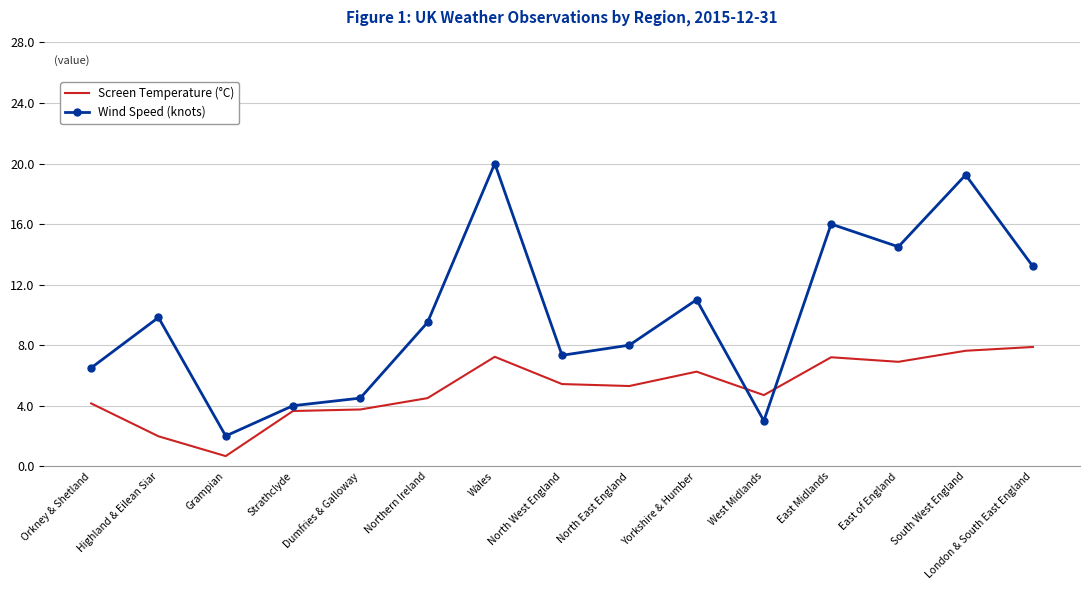

Is it true that Wind Speed (knots) equals 4.5 at Dumfries & Galloway?

True